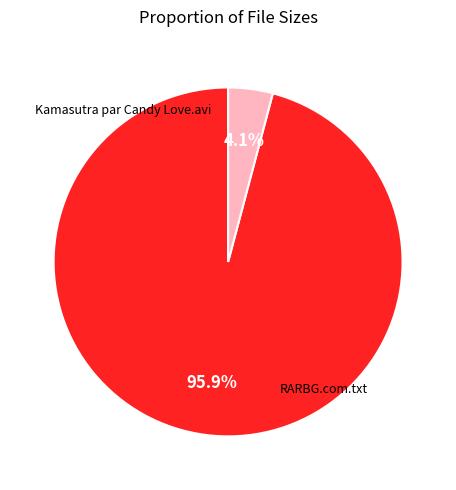

What percentage is the RARBG.com.txt slice, to the nearest percent?

4%